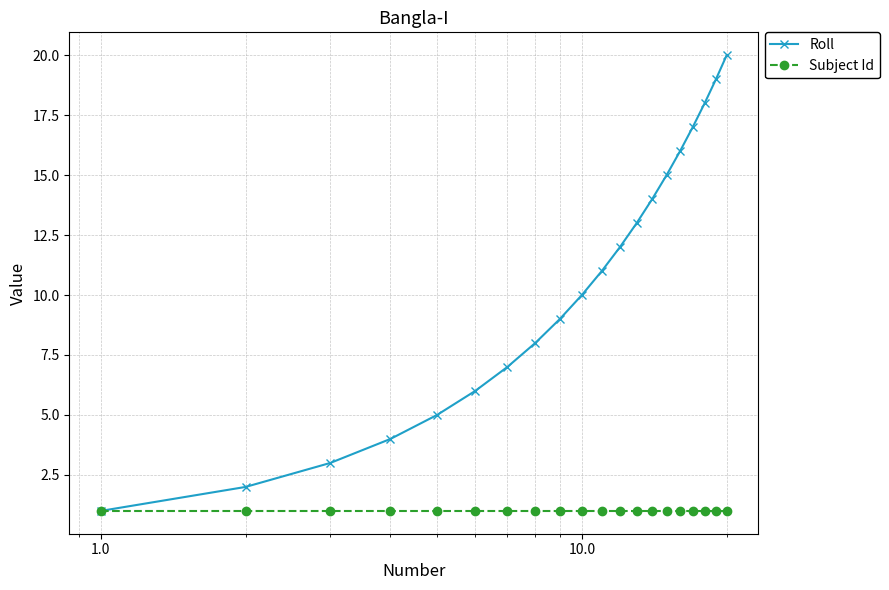

What are all the series names shown in the legend?

Roll, Subject Id